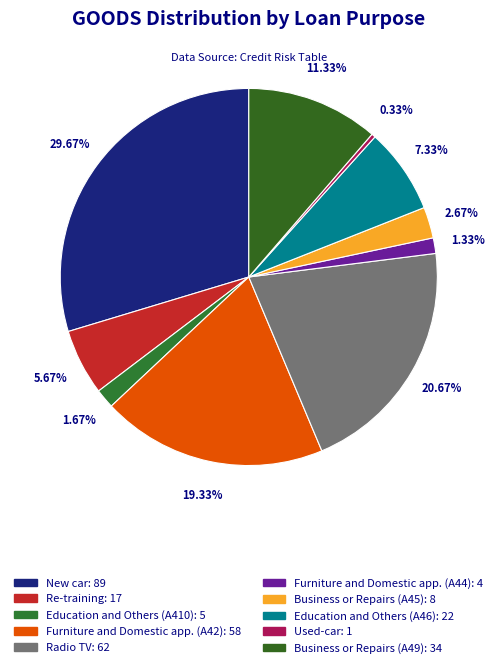

Is there any slice that represents more than half of the pie?

No